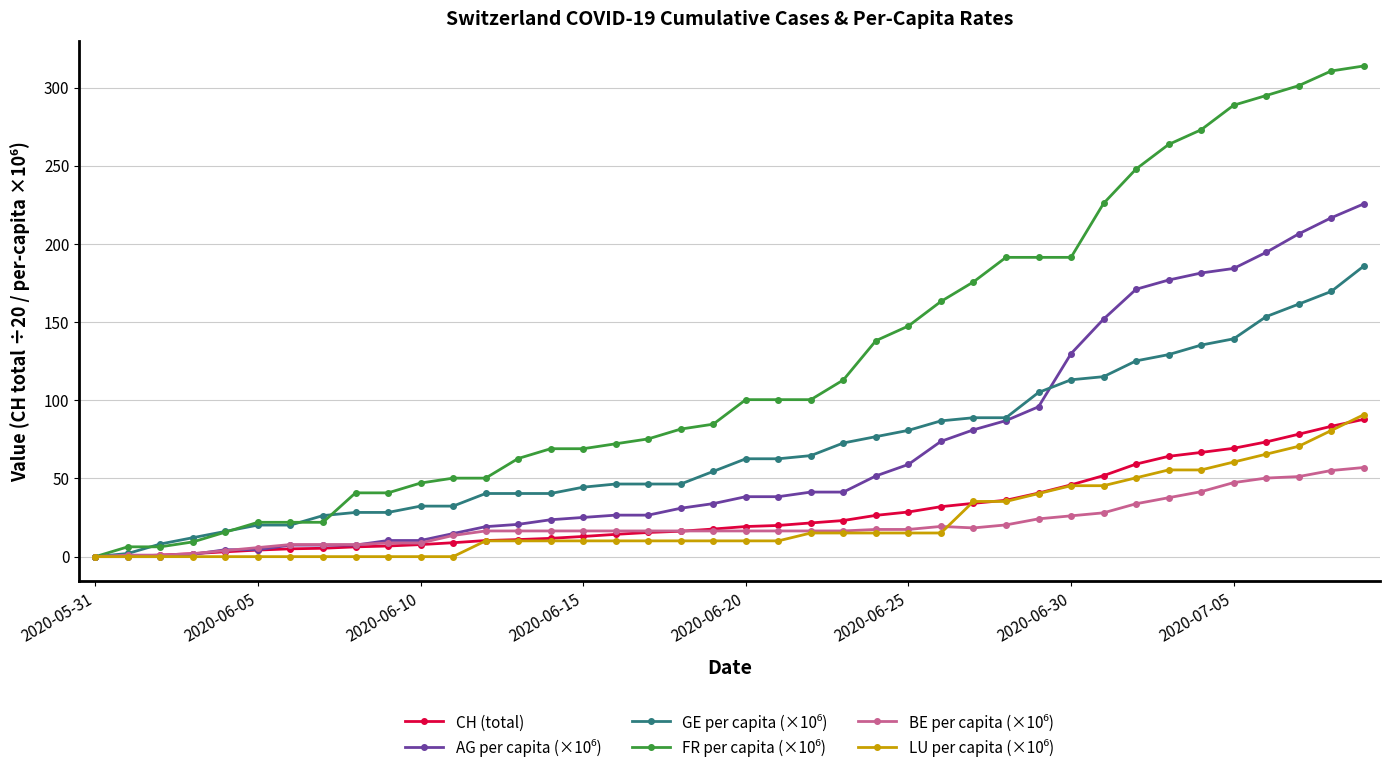

How many data points in CH (total) are above 19?

20